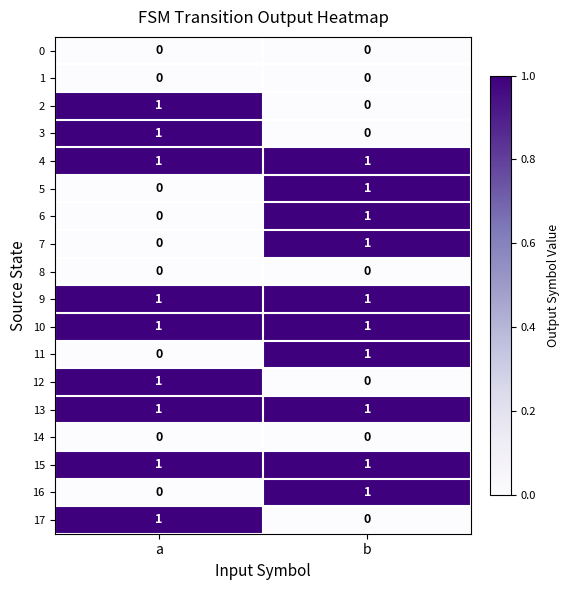

The value of 17 at a is 0. True or false?

False